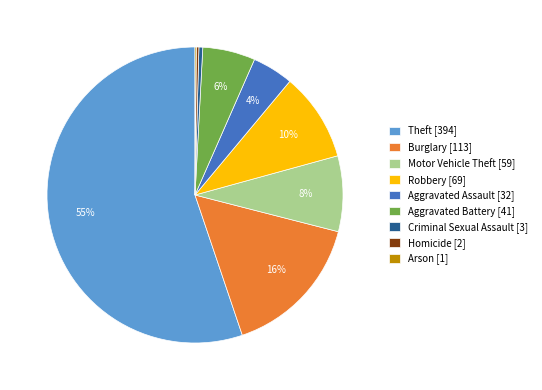

To the nearest percent, what portion does Aggravated Battery represent?

6%